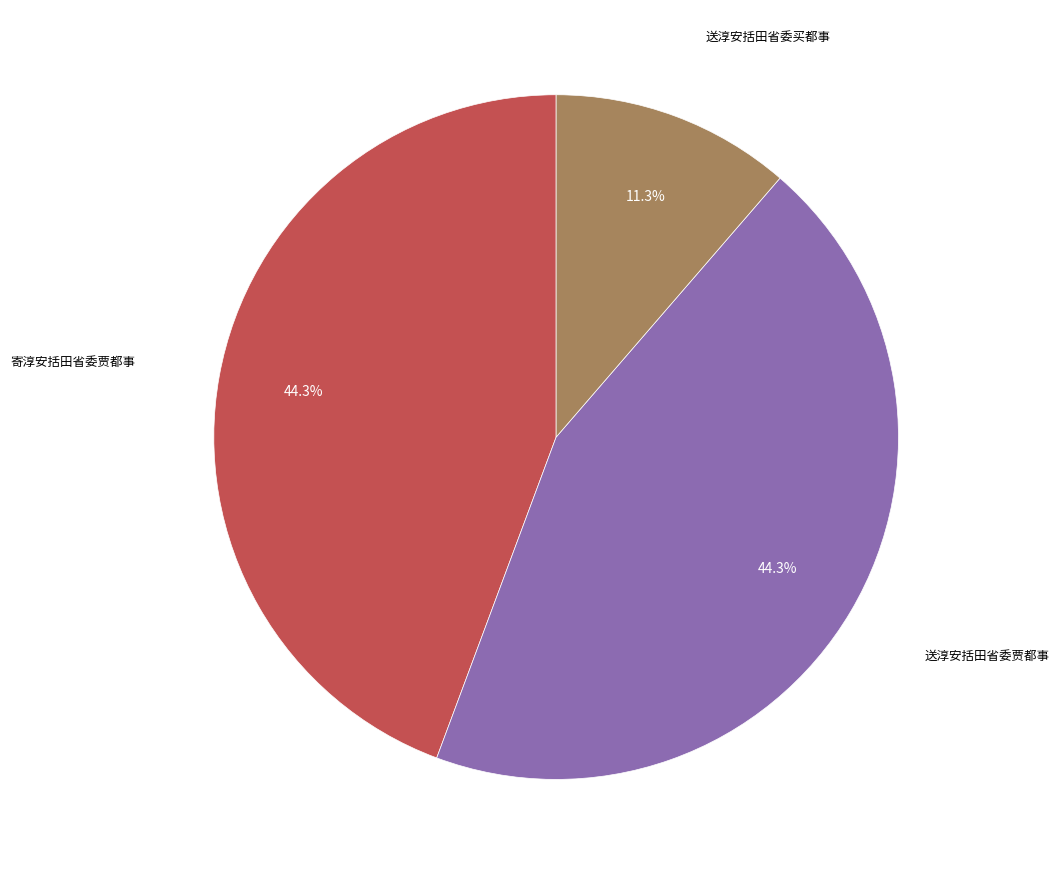

How many slices are in this pie chart?

3